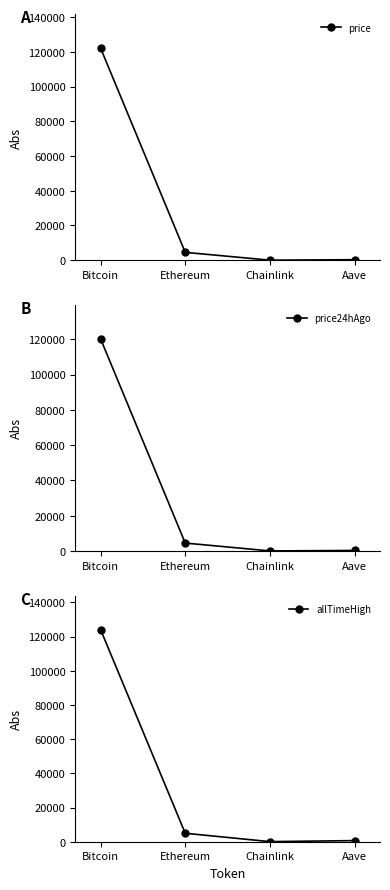

What is the sum of all price values?

127101.4